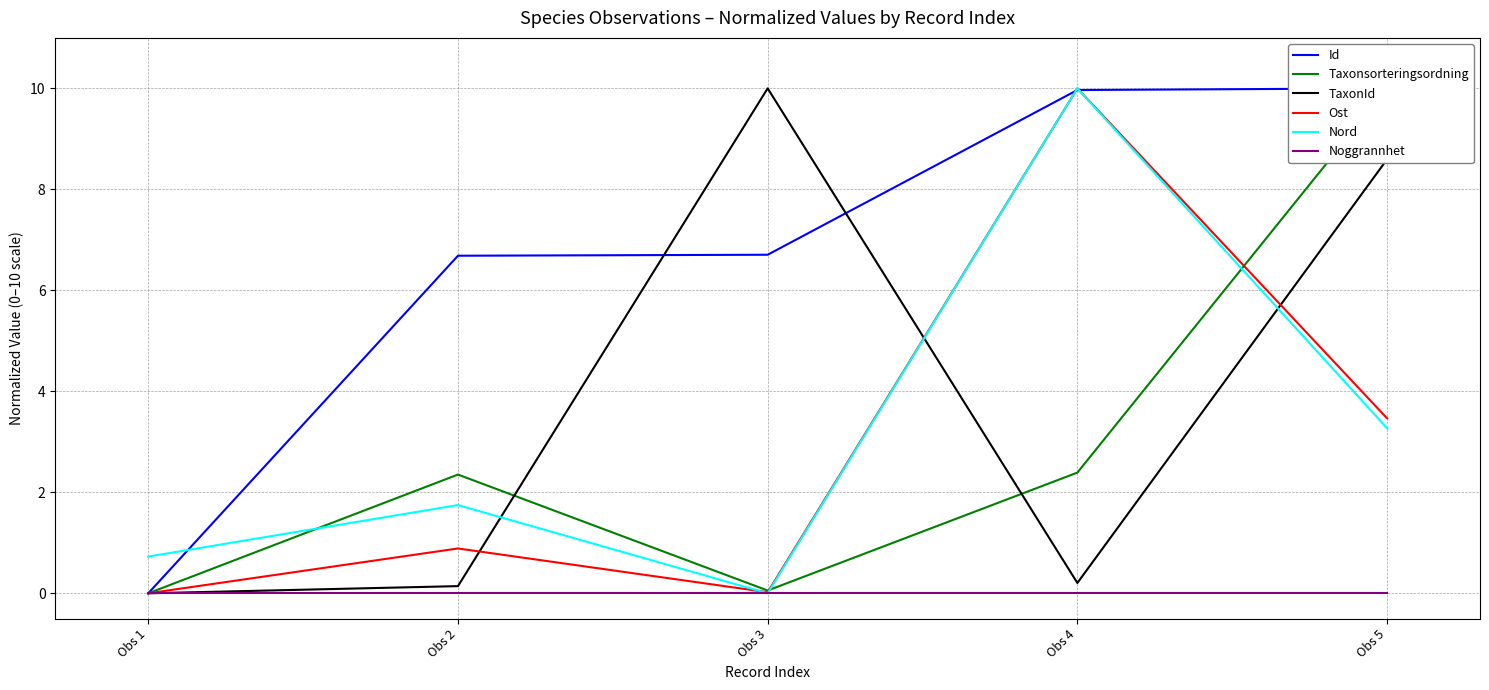

At which label does TaxonId reach its minimum?

Obs 1